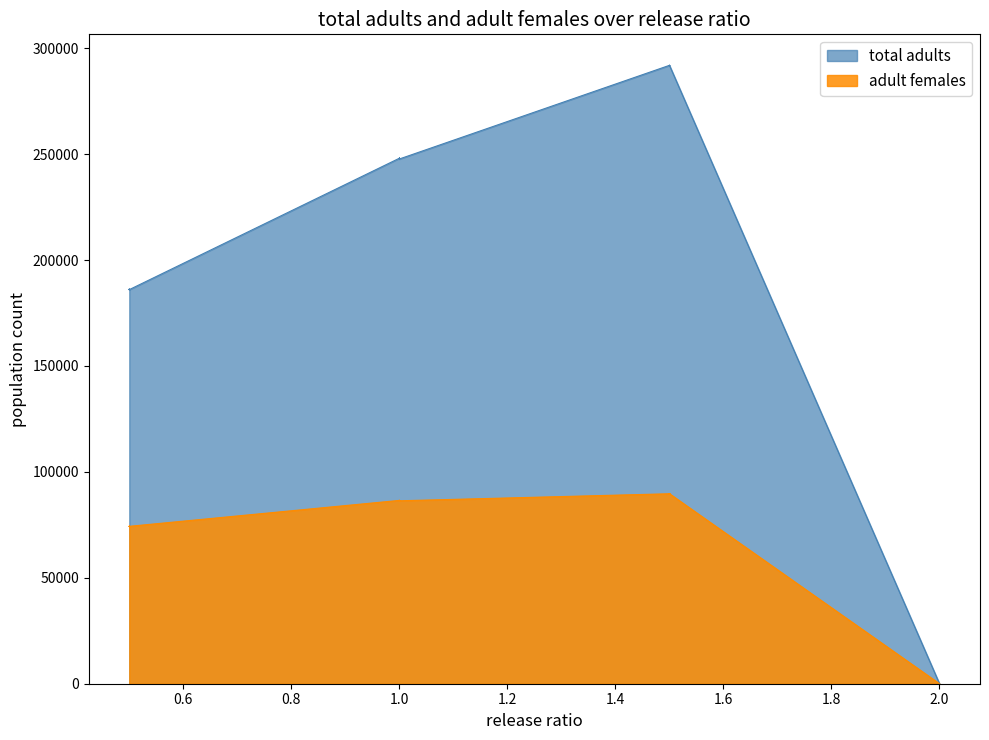

True or false: total adults and adult females intersect in this chart.

False